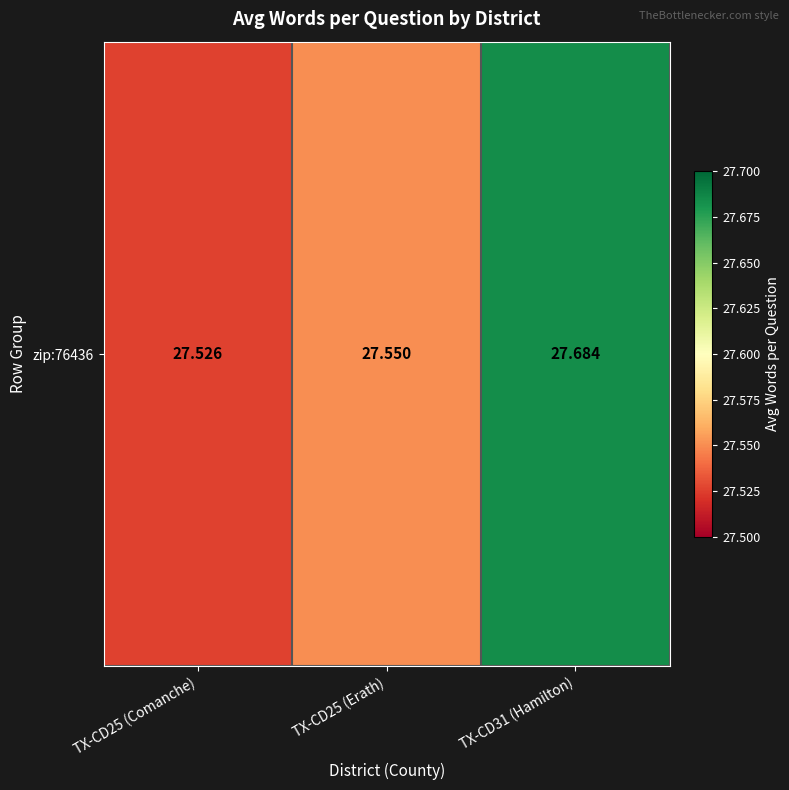

Rank the categories by value from highest to lowest.

TX-CD31 (Hamilton), TX-CD25 (Erath), TX-CD25 (Comanche)